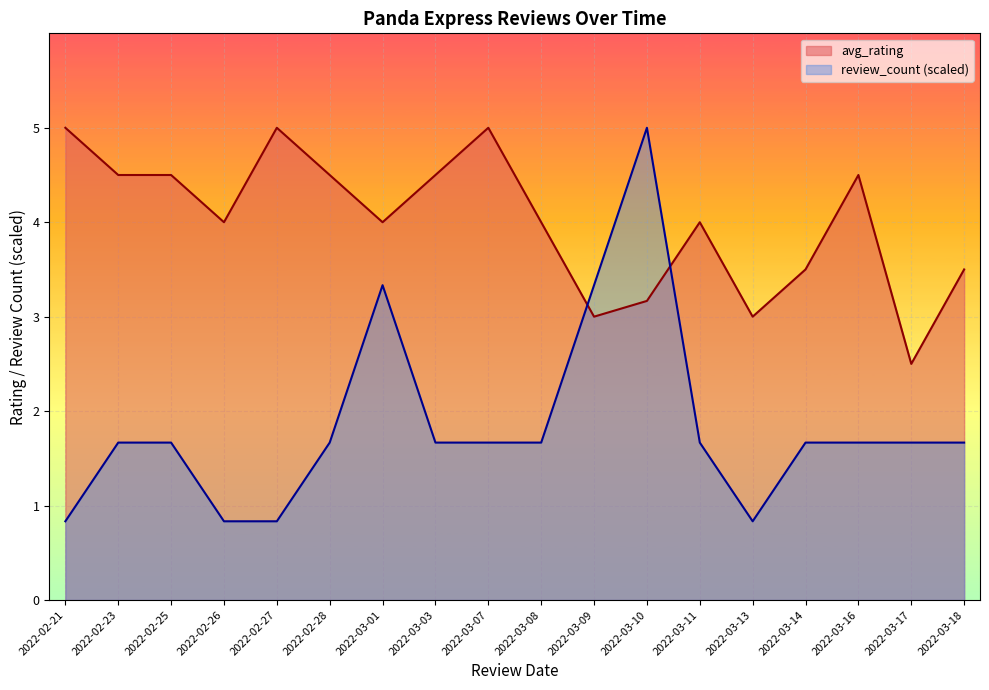

What is the maximum value shown in the chart?

5.0